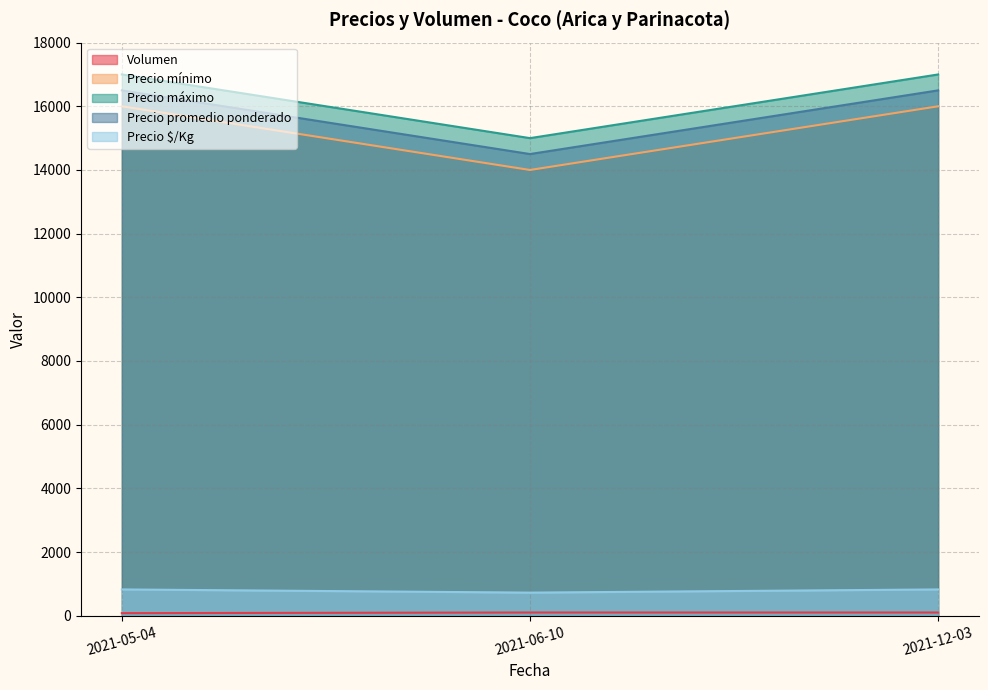

How many data points does each series have?

3